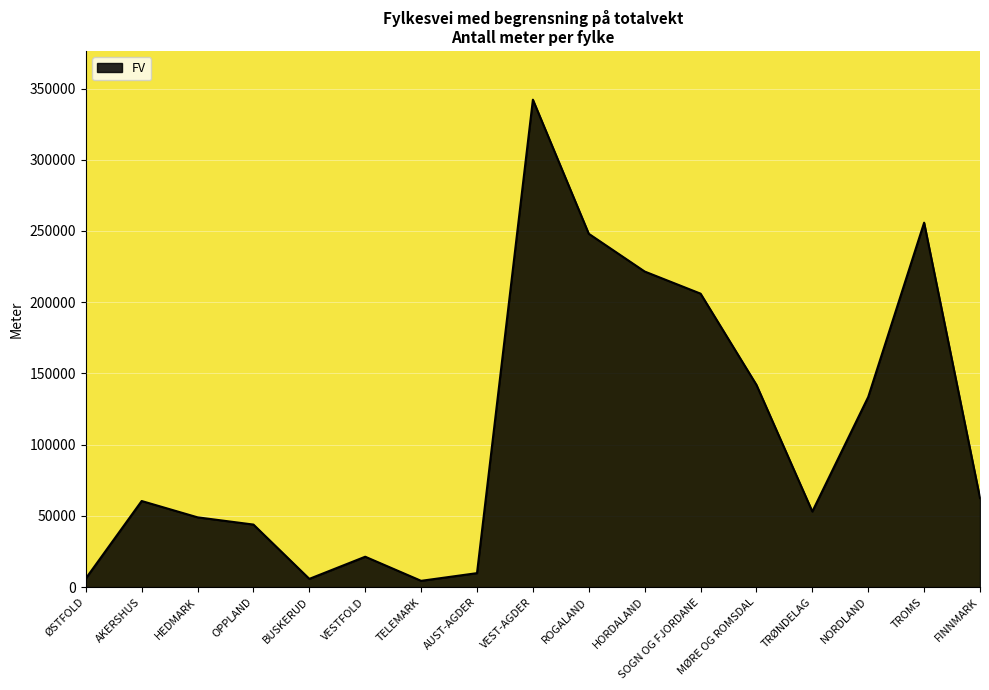

The chart shows a value of 29193 at HEDMARK. True or false?

False